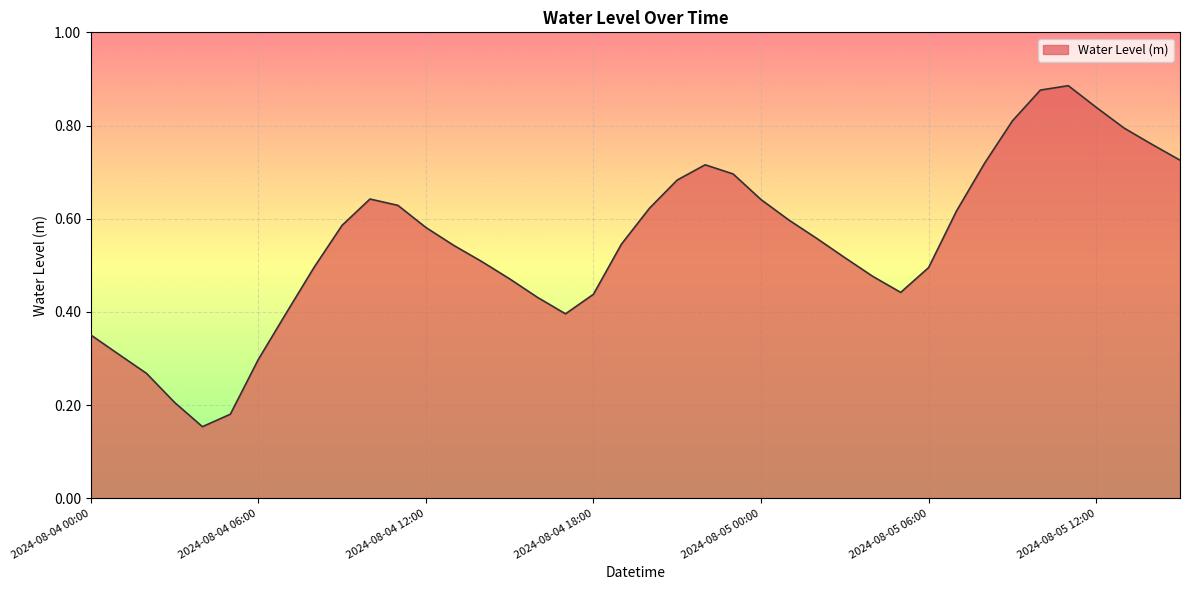

True or false: the data has more than 0 interior local peaks.

True